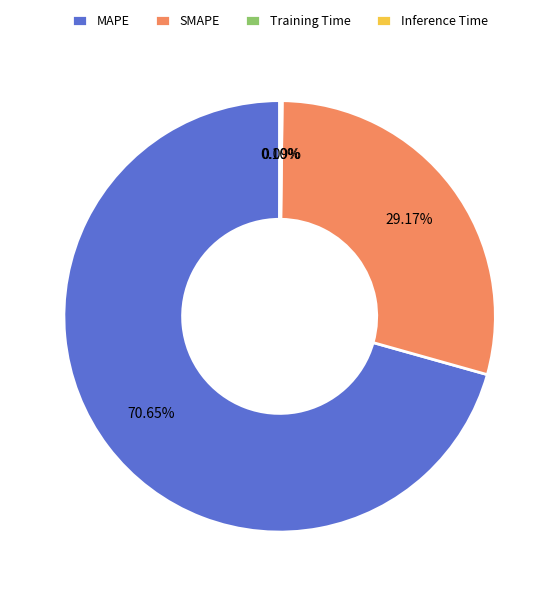

Is there any slice that represents more than half of the pie?

Yes